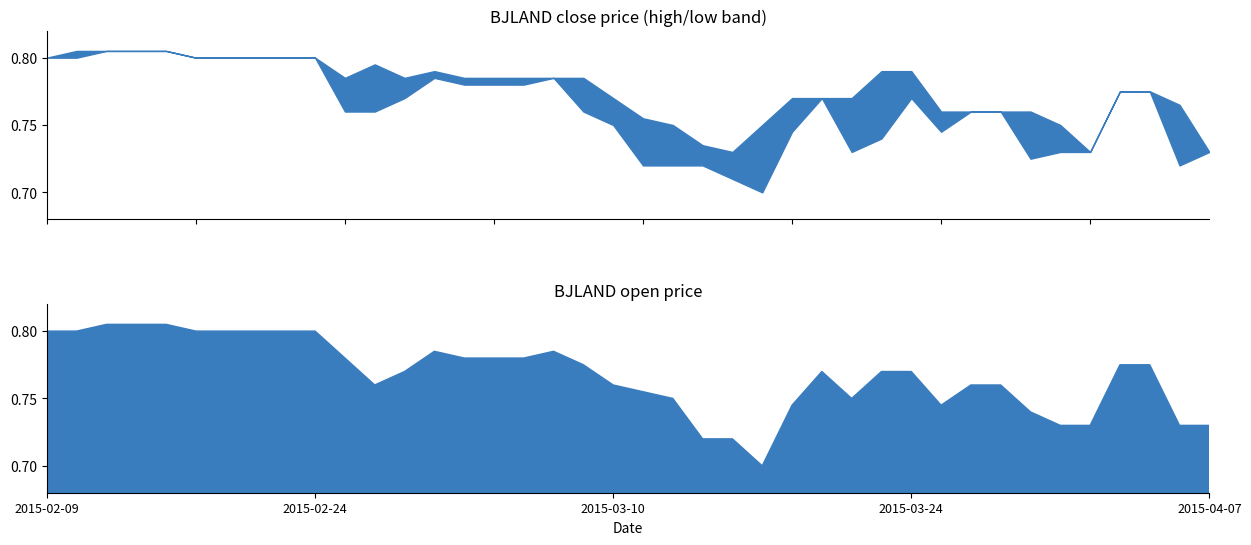

What is the difference between the values at 12 and 22?

0.1